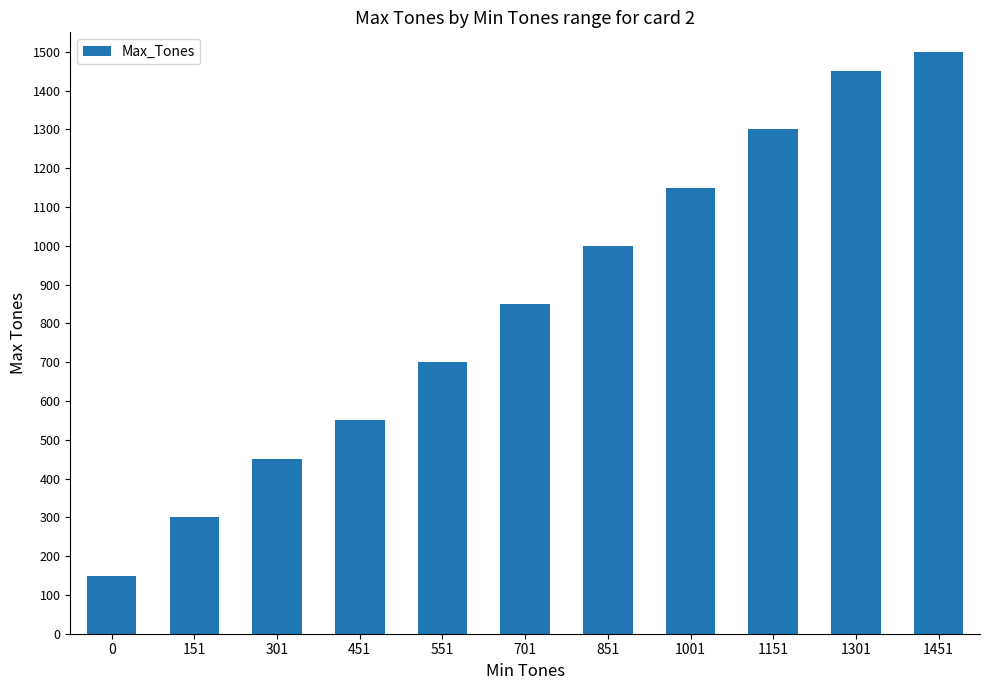

What is the value of the 9th bar from the left?

1300